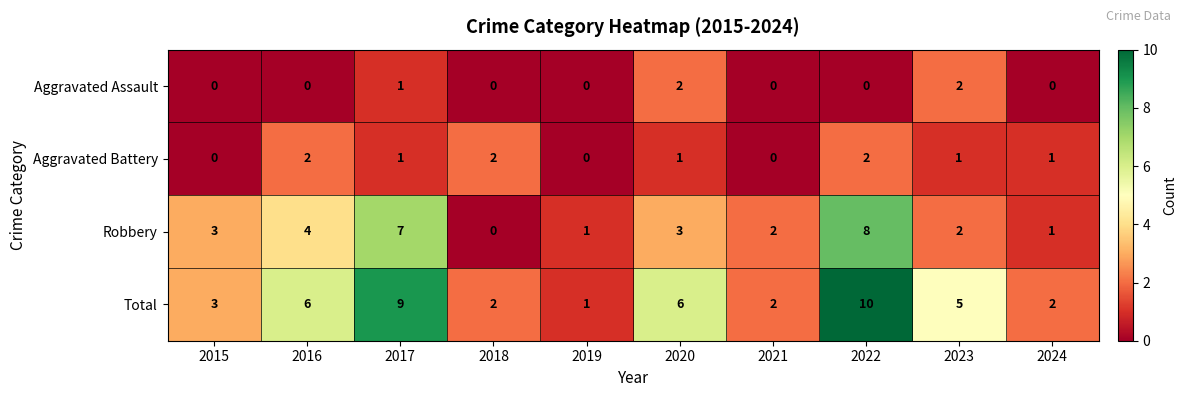

What is the sum of all Aggravated Battery values?

10